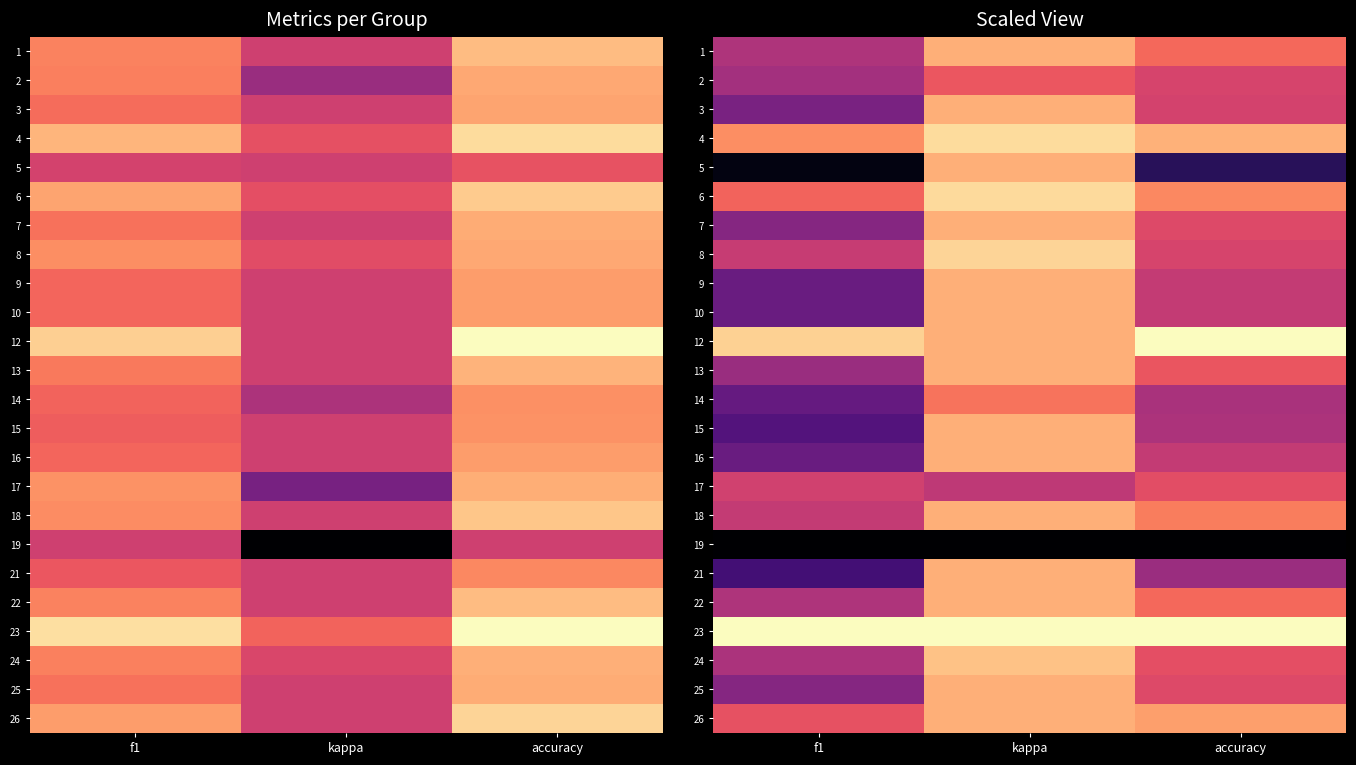

True or false: 12 has a value of 0.9 at f1.

True